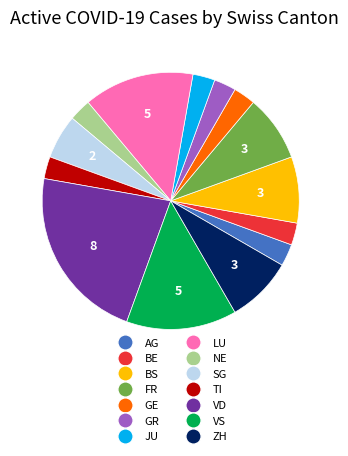

Is VD the majority of the pie?

No